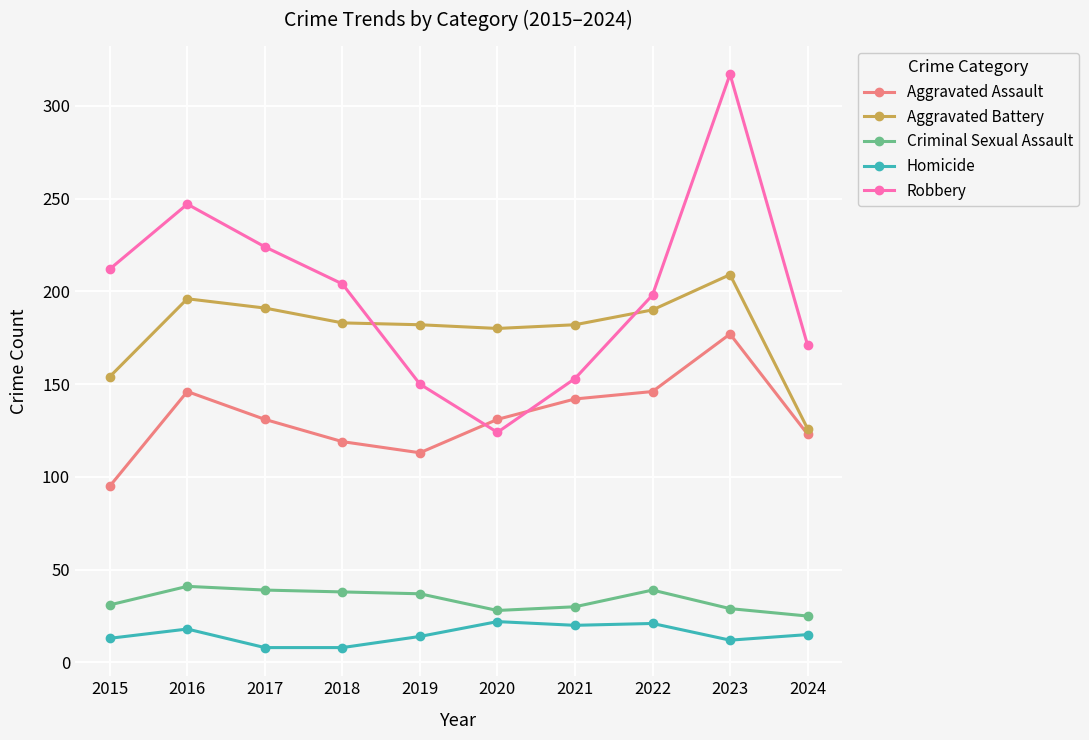

What value does the Aggravated Battery series have at 2023?

209